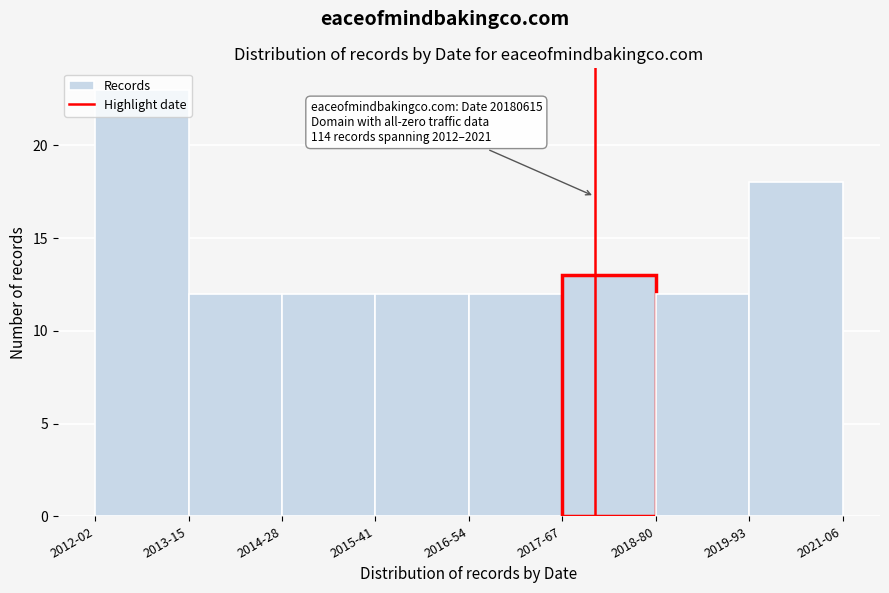

What is the smallest value displayed?

12